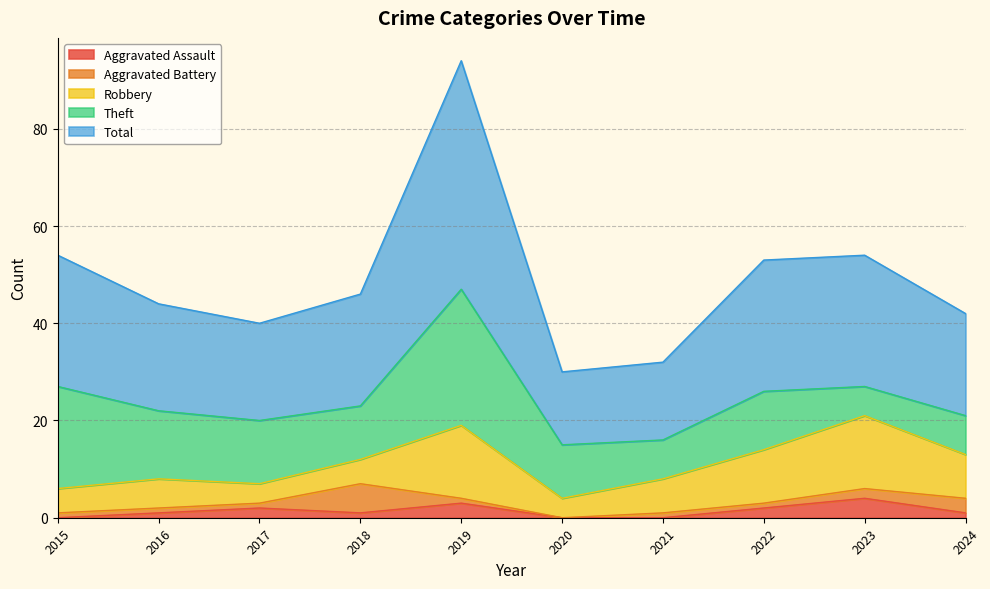

Where is Theft nearest to the value 17?

2016